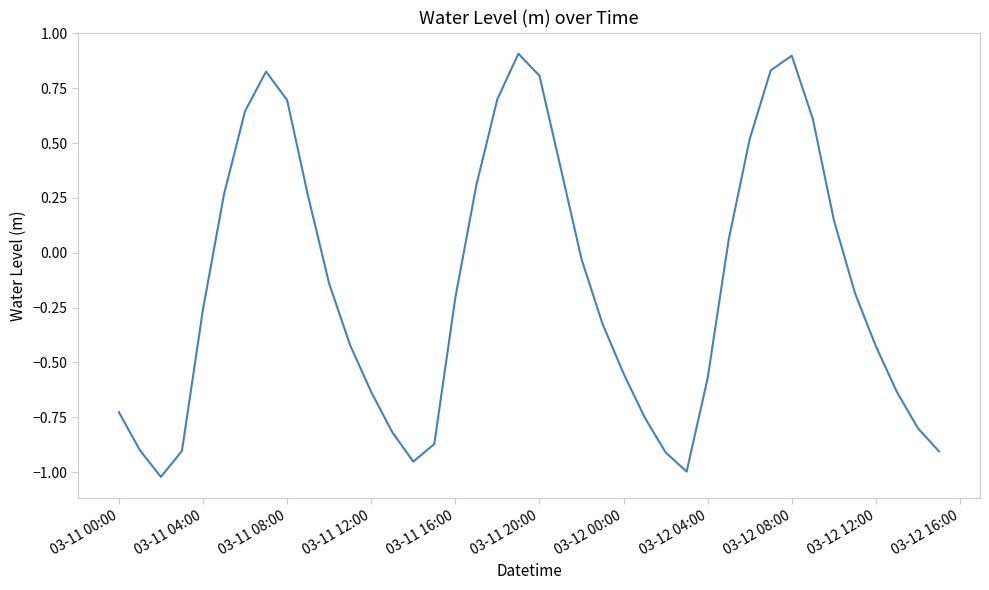

Count the number of categories in the chart.

40